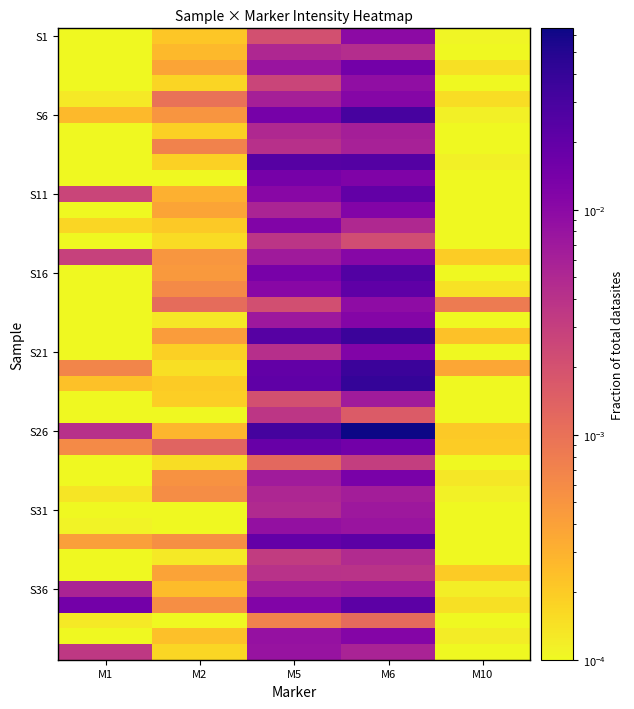

How many categories are shown in the chart?

5